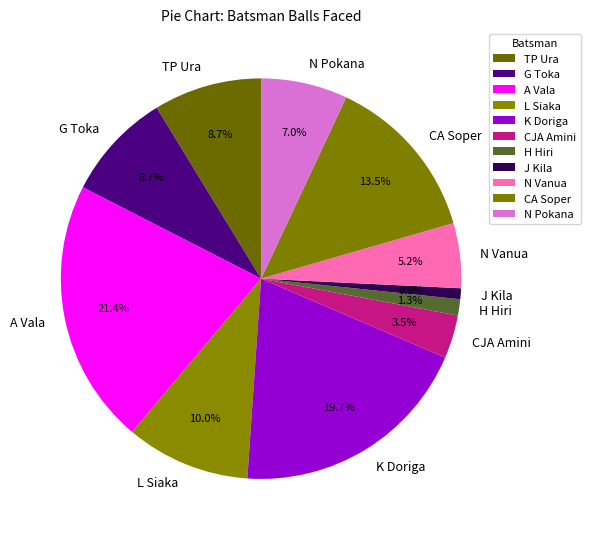

Combined, do N Vanua and K Doriga account for over 50%?

No